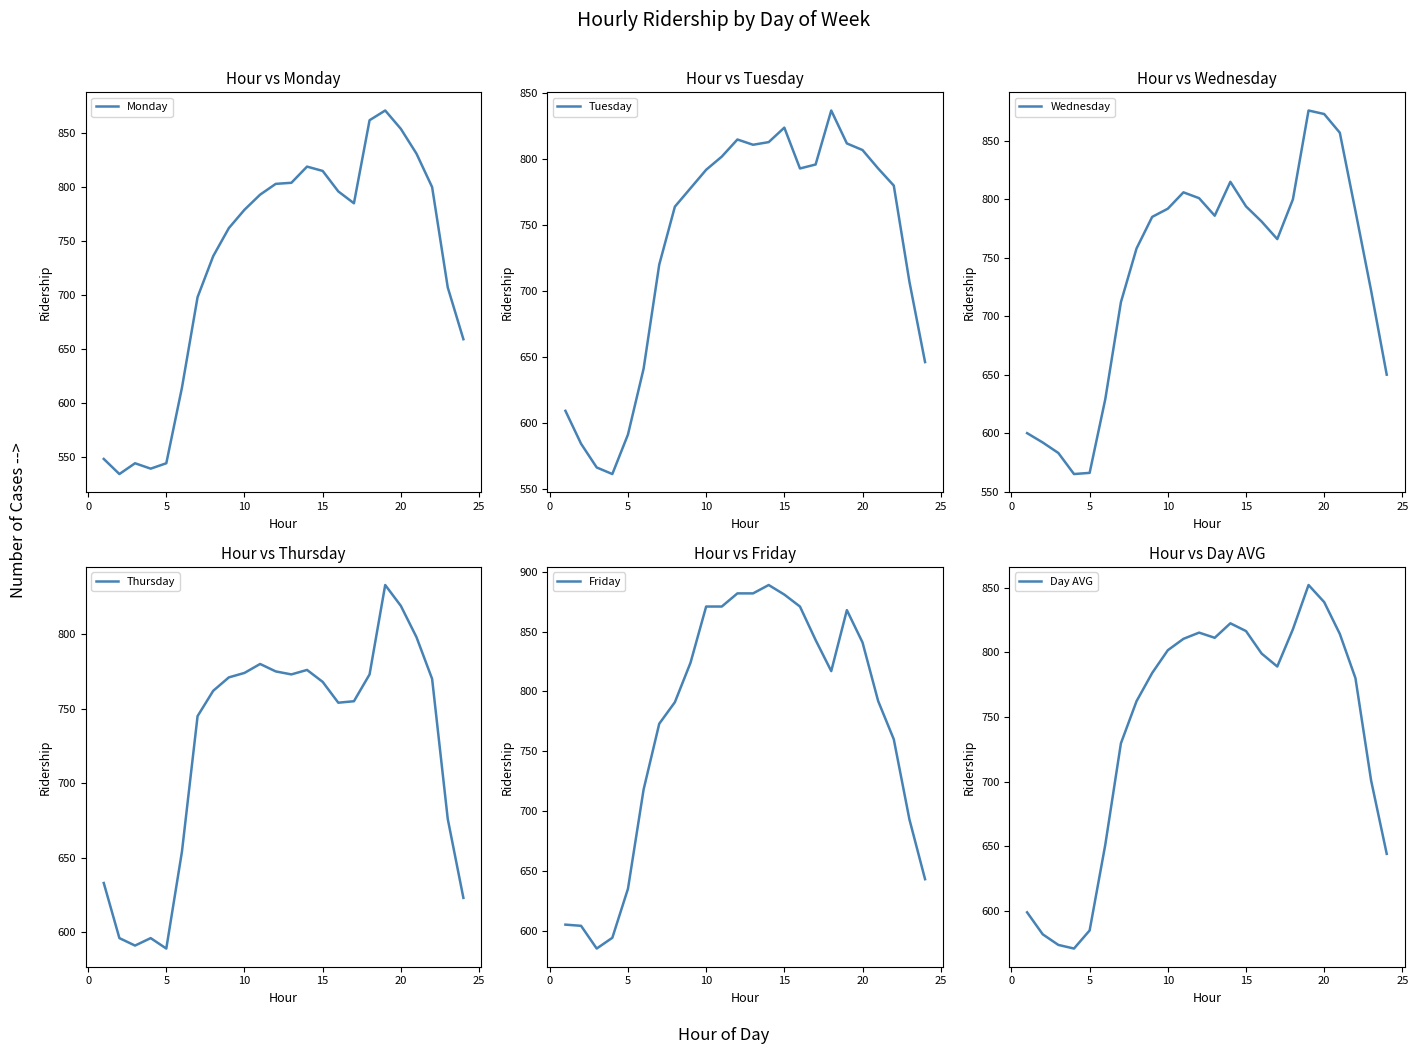

What is the lowest value of the Monday series?

534